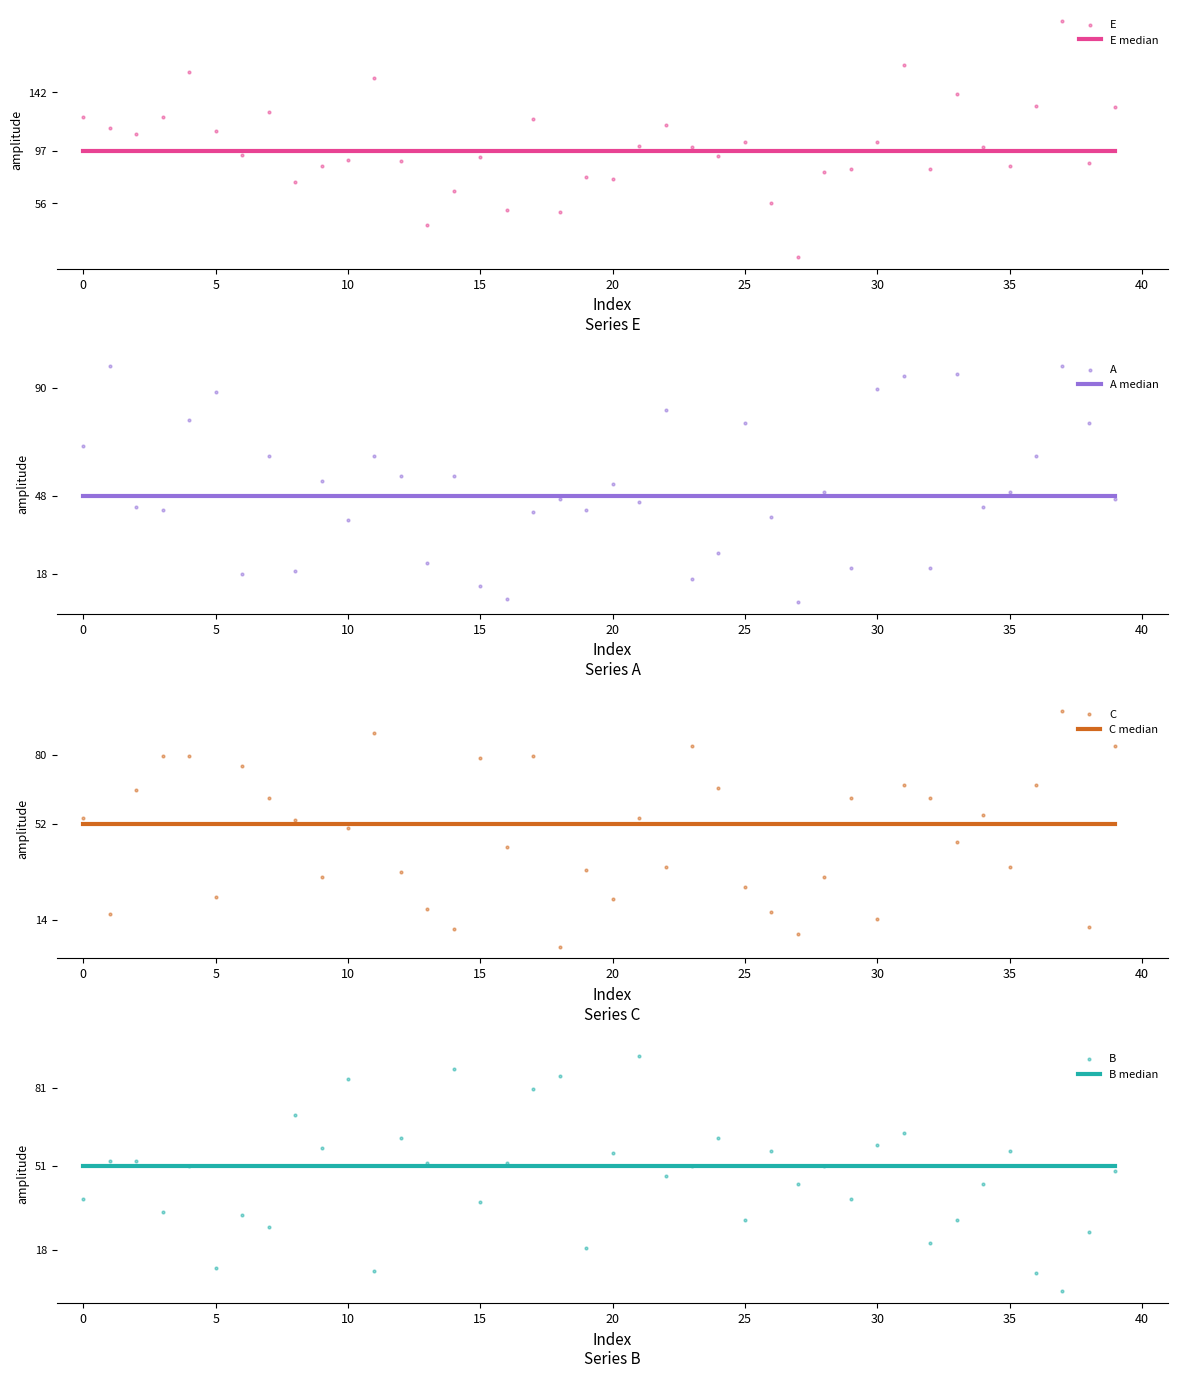

Which series reaches the maximum Y coordinate?

E